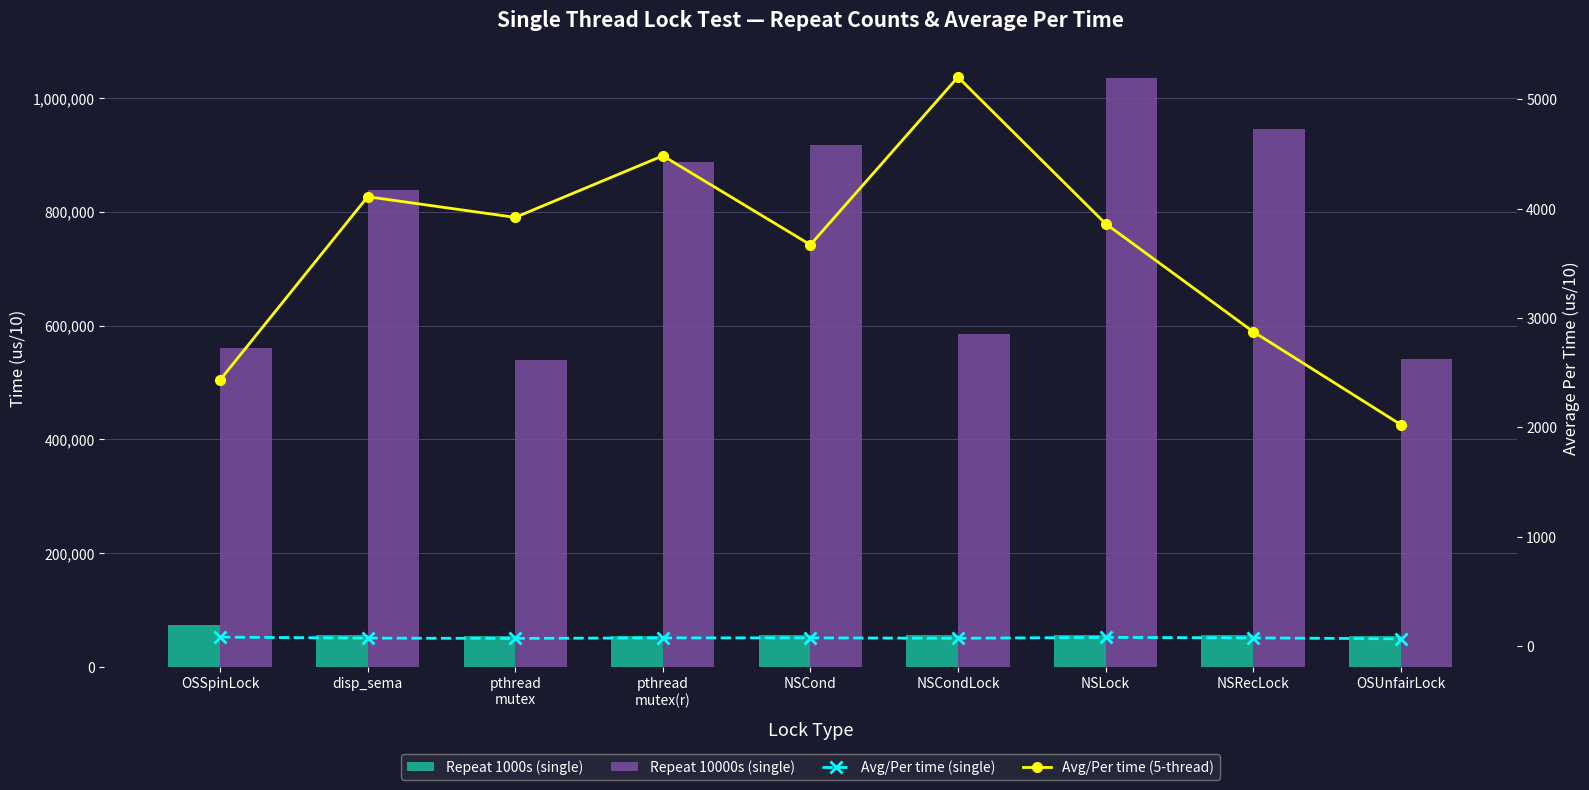

True or false: Repeat 10000s (single) has a value of 453577.4 at disp_sema.

False